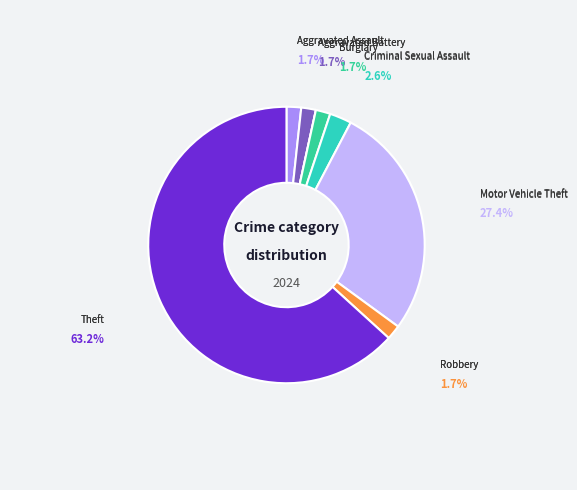

To the nearest percent, what is the difference between the Criminal Sexual Assault and Aggravated Battery slice percentages?

1%